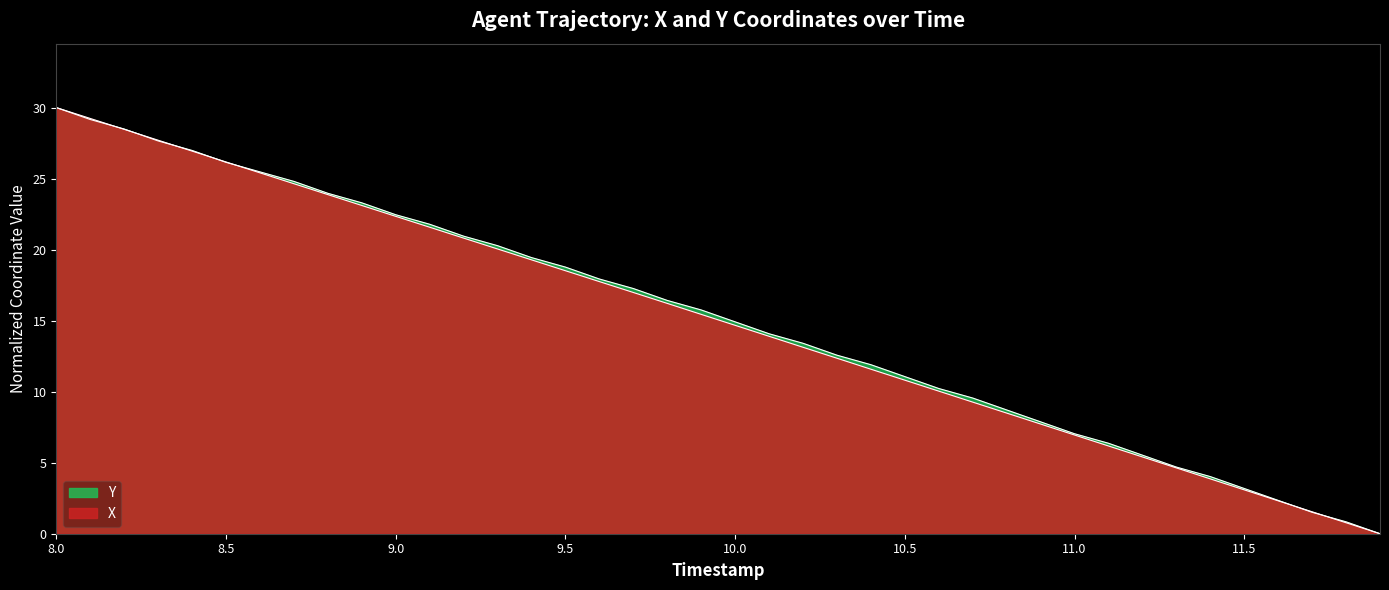

List the series in order of their peak value, highest first.

X, Y